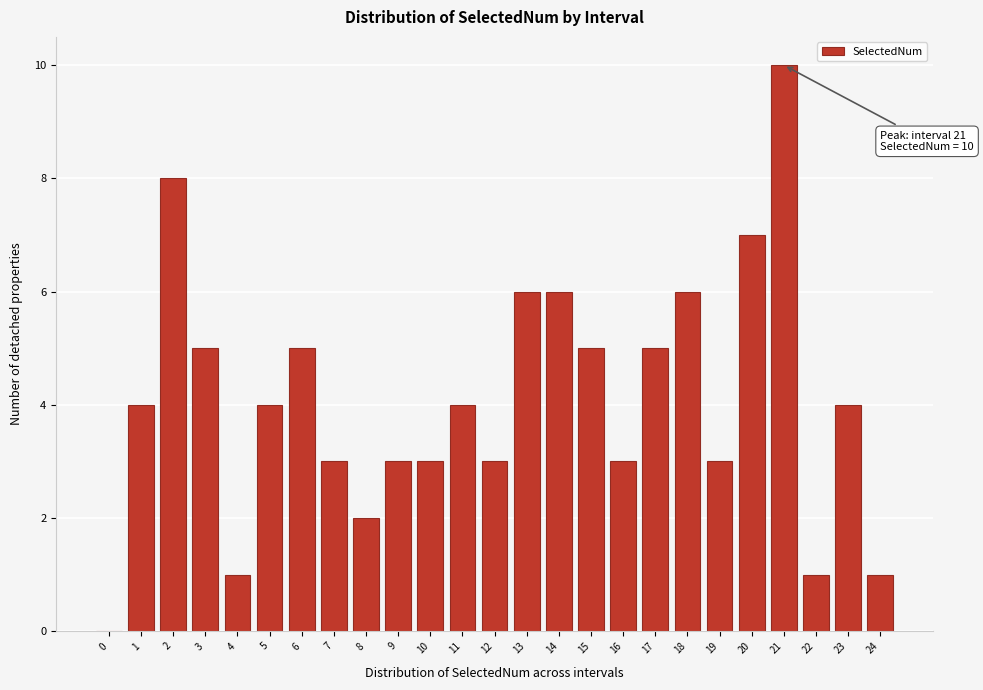

Reading left to right, transcribe all the data shown in this chart.

0=0	1=4	2=8	3=5	4=1	5=4	6=5	7=3	8=2	9=3	10=3	11=4	12=3	13=6	14=6	15=5	16=3	17=5	18=6	19=3	20=7	21=10	22=1	23=4	24=1